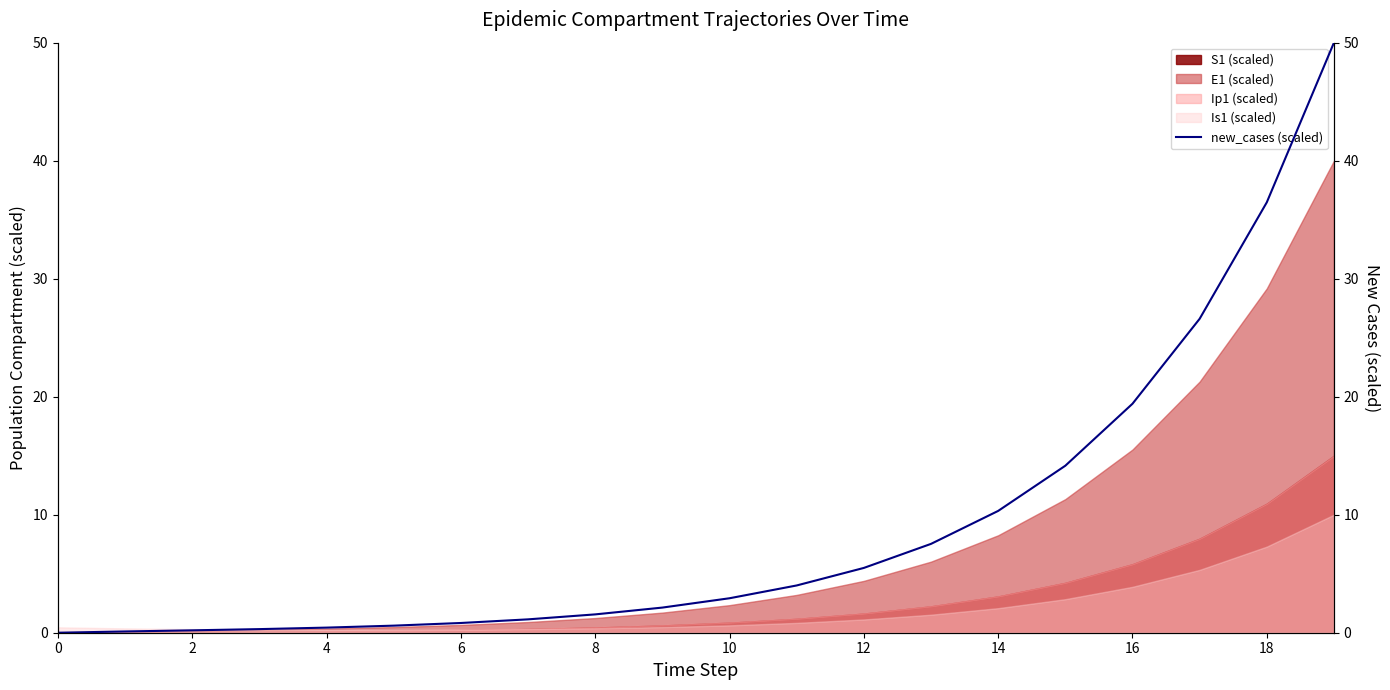

What is the maximum value shown in the chart?

50.0